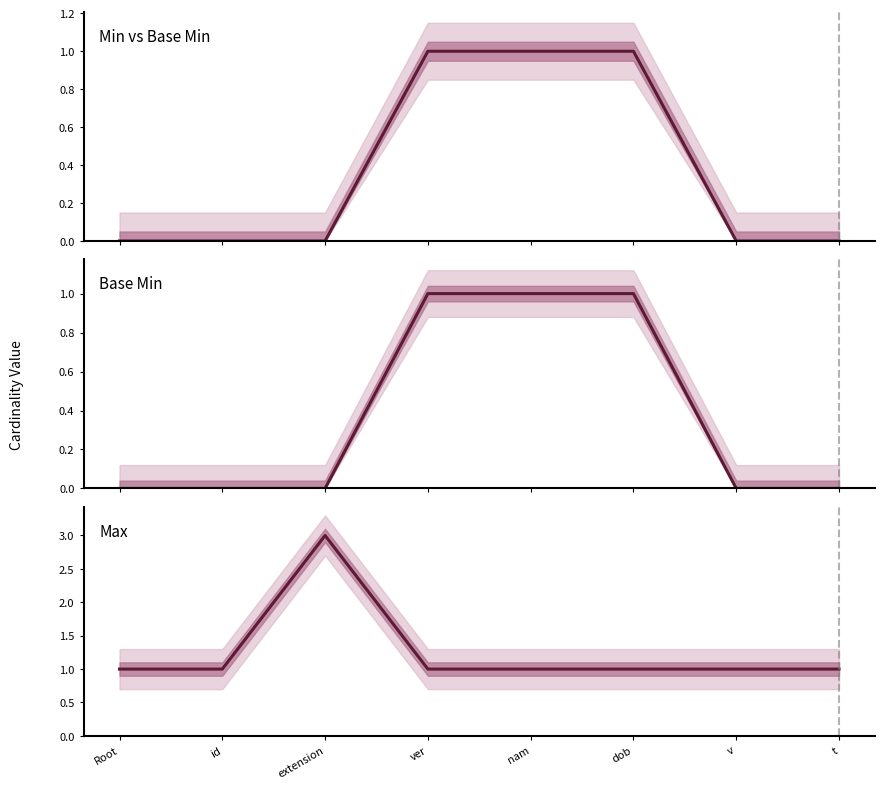

Does the chart display data point markers on the line(s)?

No